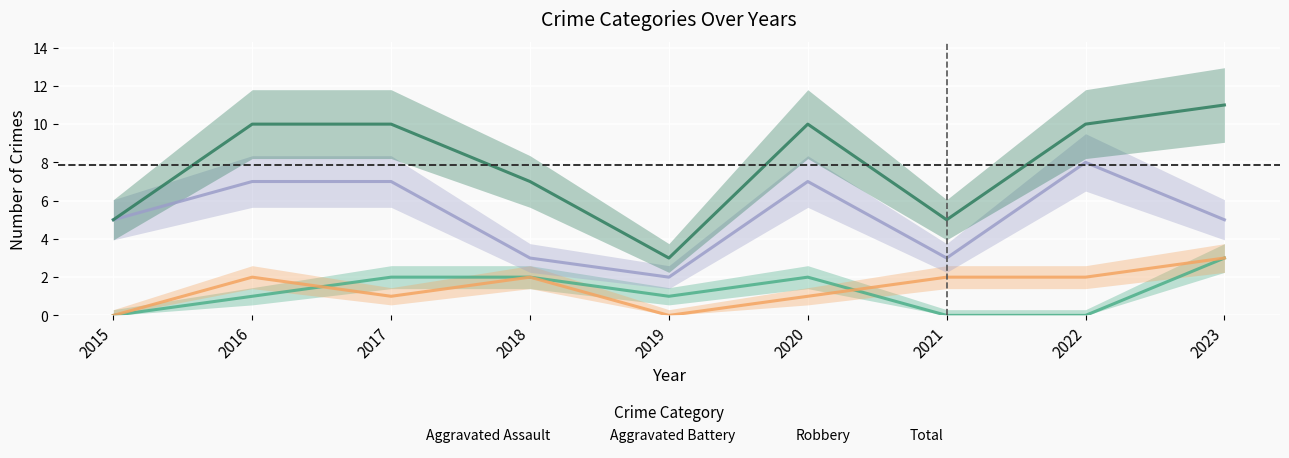

Which category has the highest value in the Total series?

2023